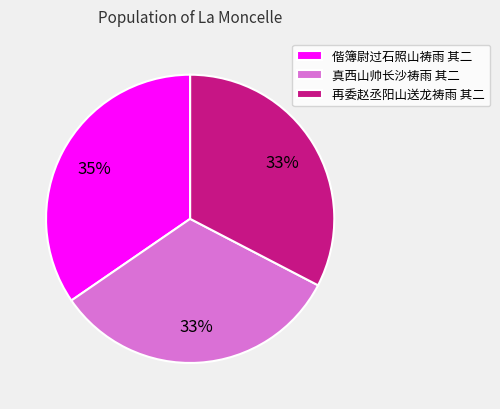

Does 偕簿尉过石照山祷雨 其二 account for over 50% of the chart?

No